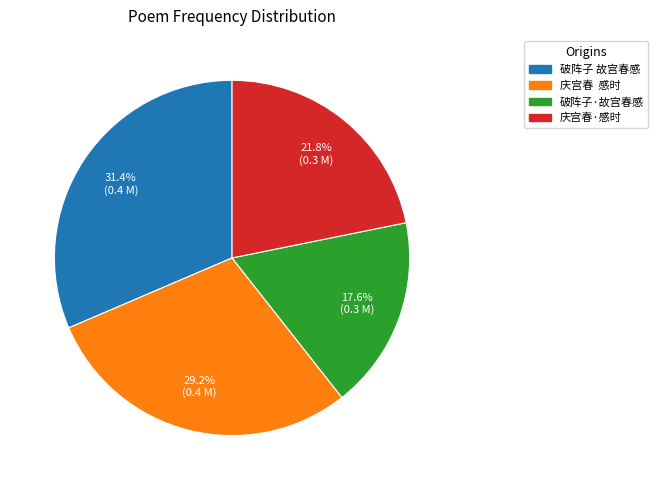

What portion of the pie excludes 破阵子 故宫春感?

68.6%